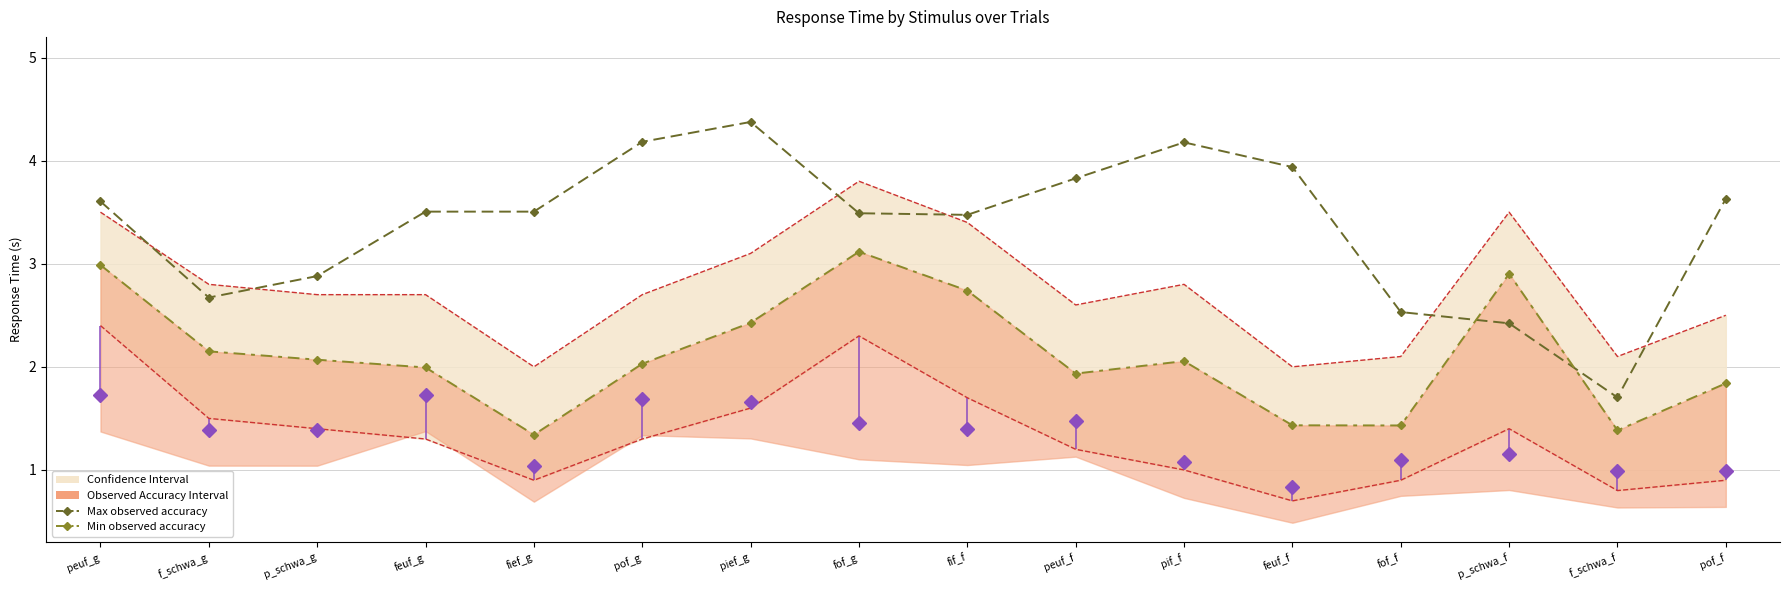

True or false: Min observed accuracy has more than 0 interior local peaks.

True